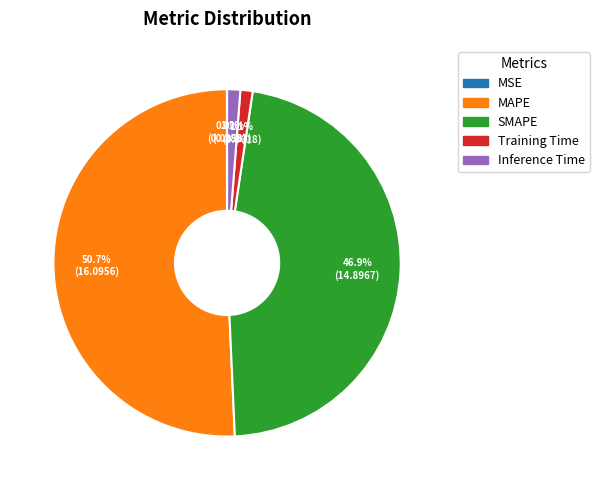

Which category has the biggest portion of the pie?

MAPE